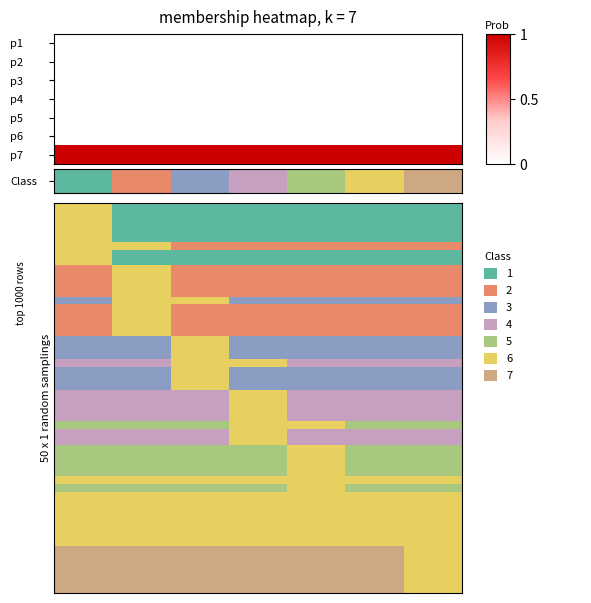

Reading left to right, what are all the values shown in this chart?

p1: 0	0	0	0	0	0	0
p2: 0	0	0	0	0	0	0
p3: 0	0	0	0	0	0	0
p4: 0	0	0	0	0	0	0
p5: 0	0	0	0	0	0	0
p6: 0	0	0	0	0	0	0
p7: 1	1	1	1	1	1	1